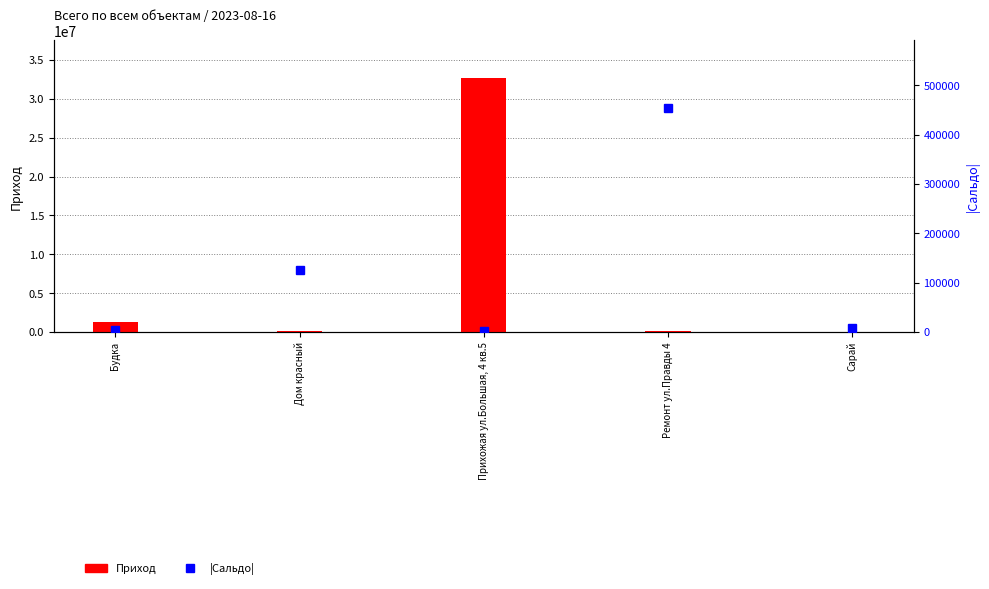

Count the number of categories in the chart.

5